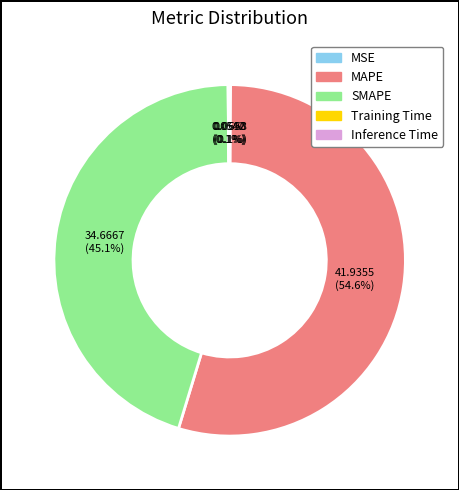

What percentage is NOT represented by MAPE?

45.4%